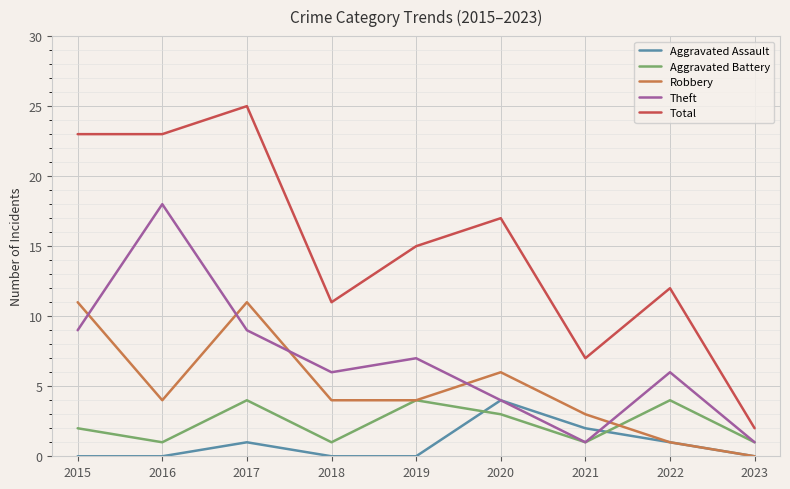

Reading left to right, what are all the values shown in this chart?

Aggravated Assault: 2015=0	2016=0	2017=1	2018=0	2019=0	2020=4	2021=2	2022=1	2023=0
Aggravated Battery: 2015=2	2016=1	2017=4	2018=1	2019=4	2020=3	2021=1	2022=4	2023=1
Robbery: 2015=11	2016=4	2017=11	2018=4	2019=4	2020=6	2021=3	2022=1	2023=0
Theft: 2015=9	2016=18	2017=9	2018=6	2019=7	2020=4	2021=1	2022=6	2023=1
Total: 2015=23	2016=23	2017=25	2018=11	2019=15	2020=17	2021=7	2022=12	2023=2